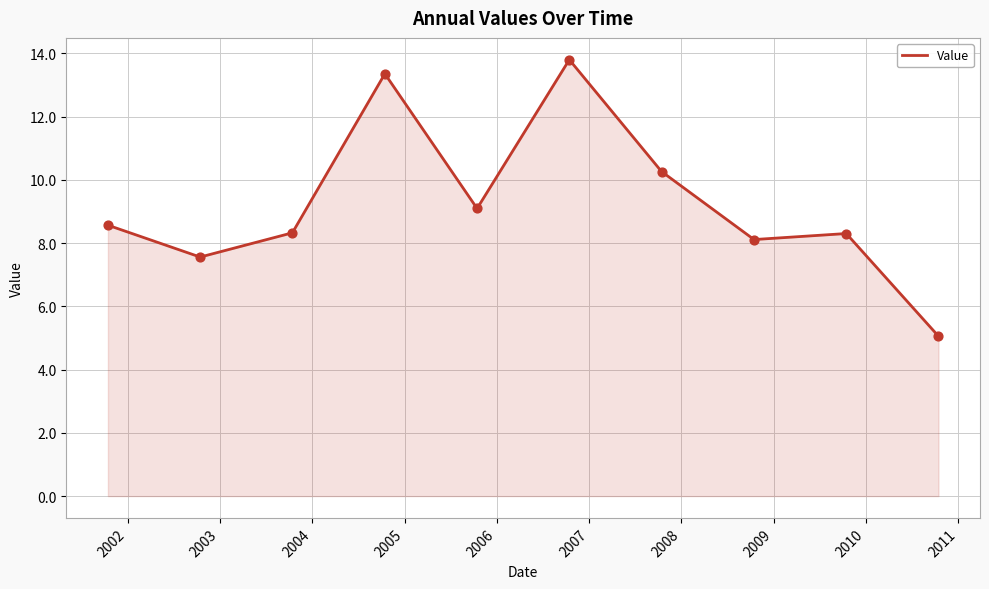

What is the difference between the maximum and minimum values?

8.7